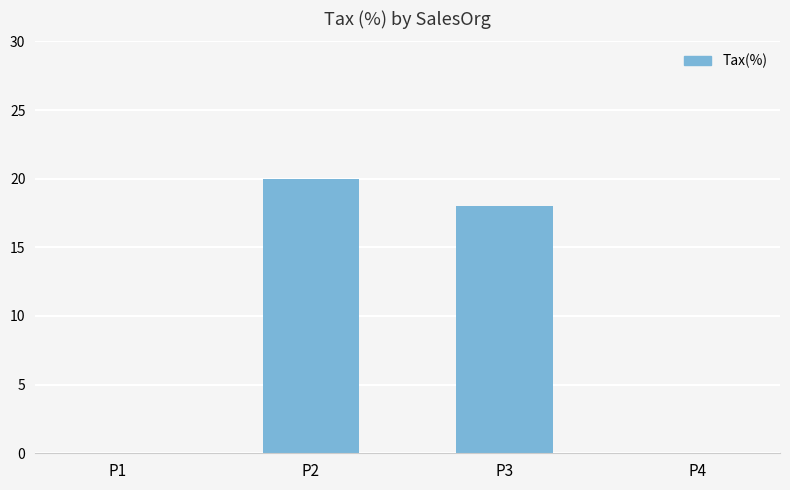

Count the number of data series in this chart.

1